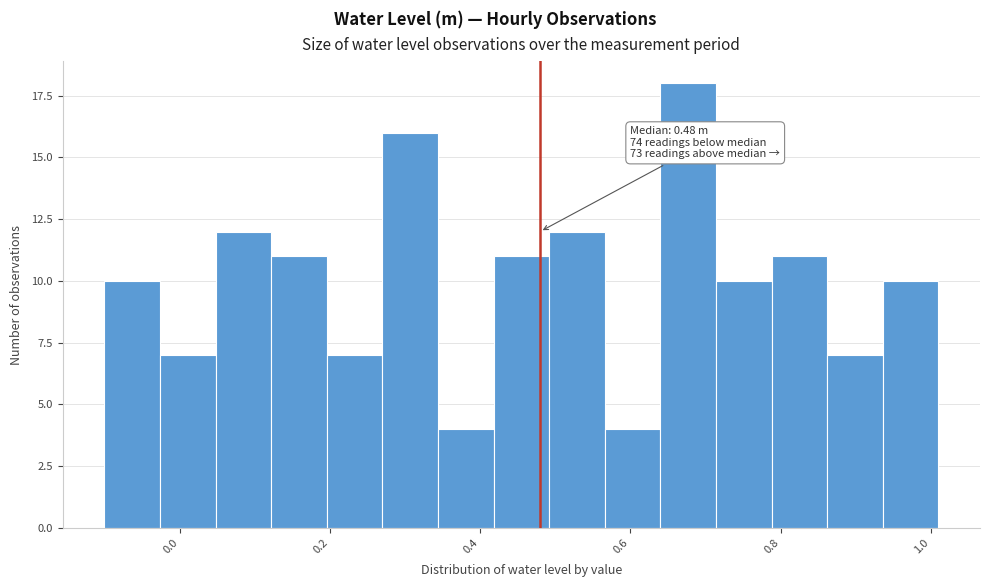

Around what value on the x-axis is the tallest bar? Give the approximate position of its centre, as read against the axis.

0.68